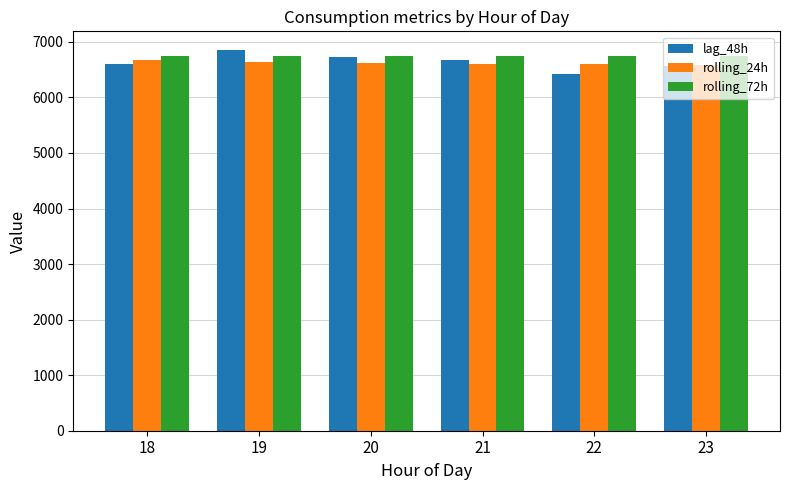

What is the spread (max minus min) of values at 23?

188.4